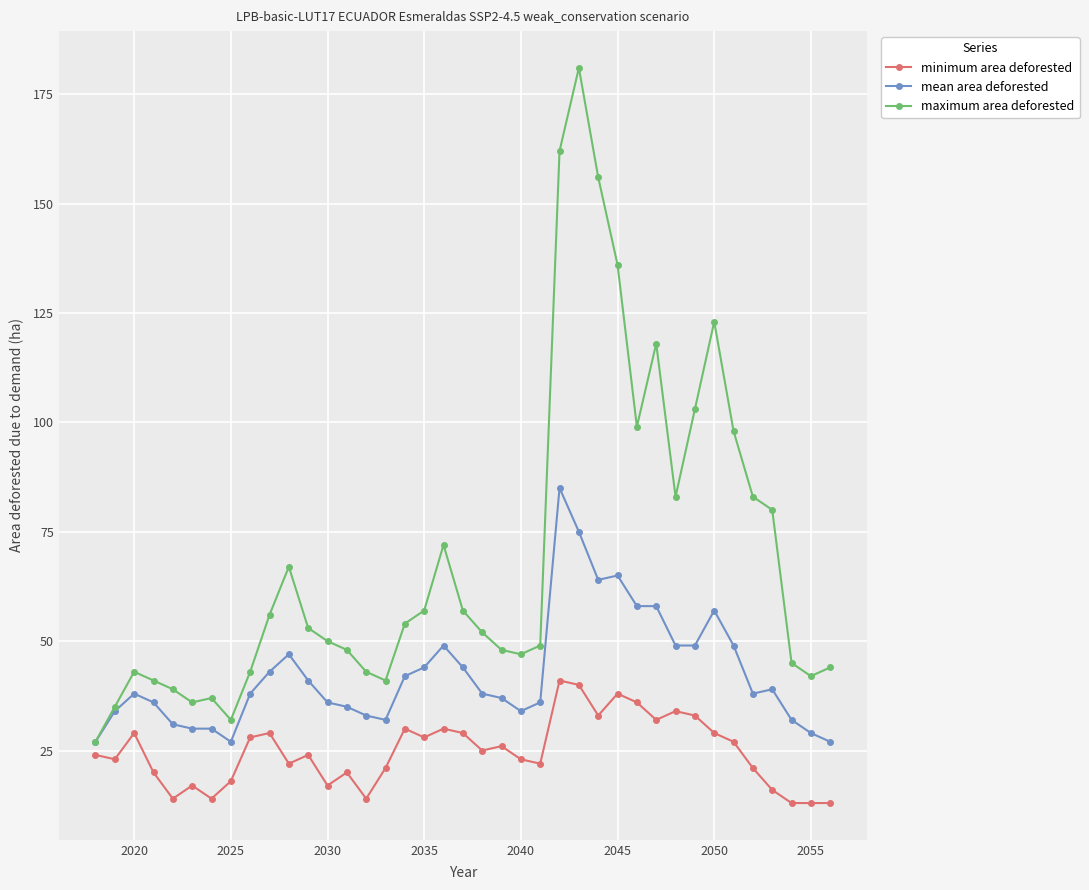

Which series has the largest total across all categories?

maximum area deforested